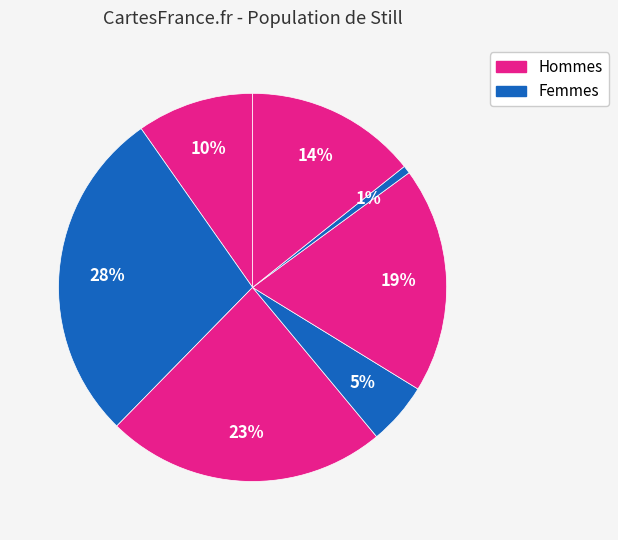

To the nearest percent, what is the difference between the largest and smallest slice percentages?

27%